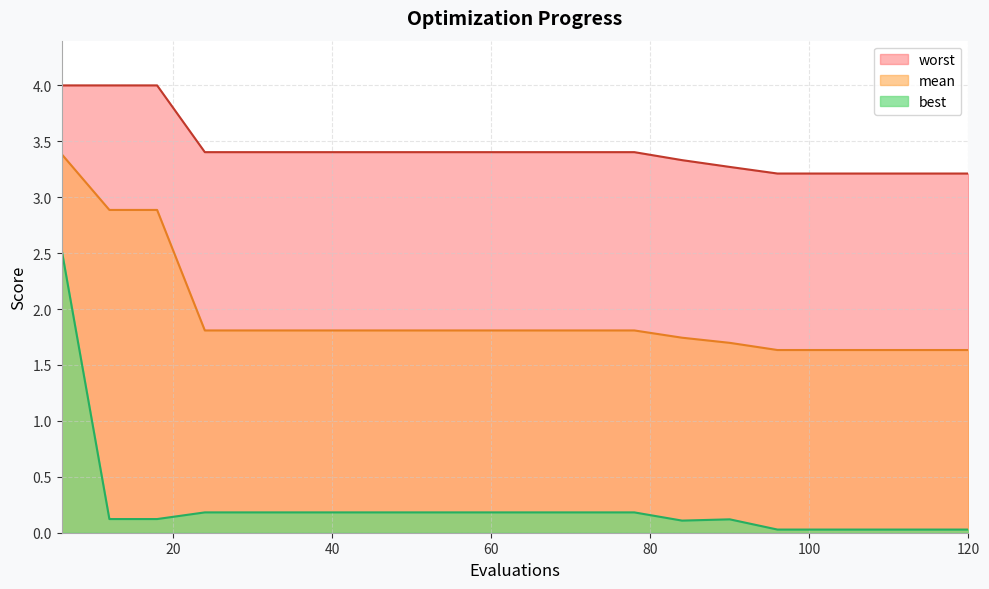

Is it true that worst equals 3.3 at 84?

True